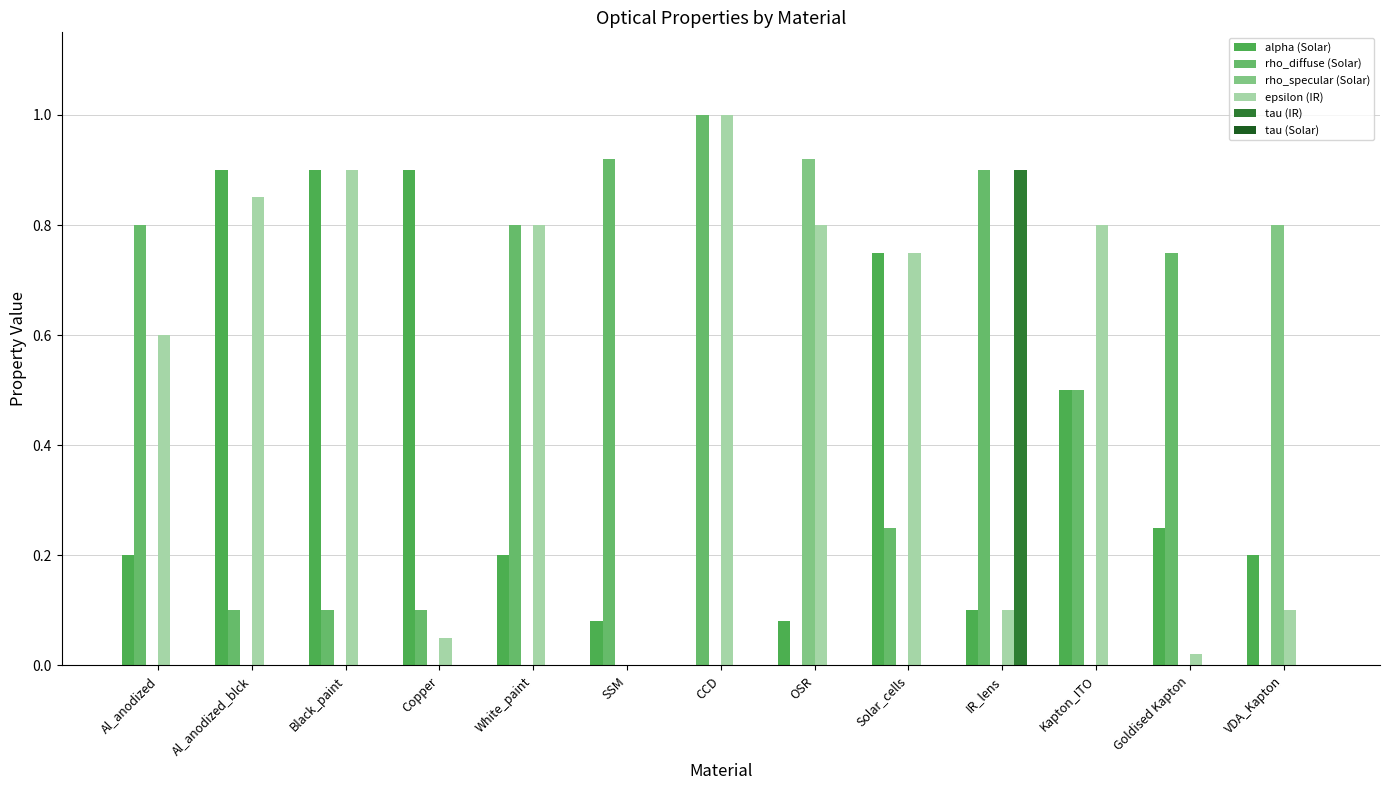

How many categories are shown in the chart?

13